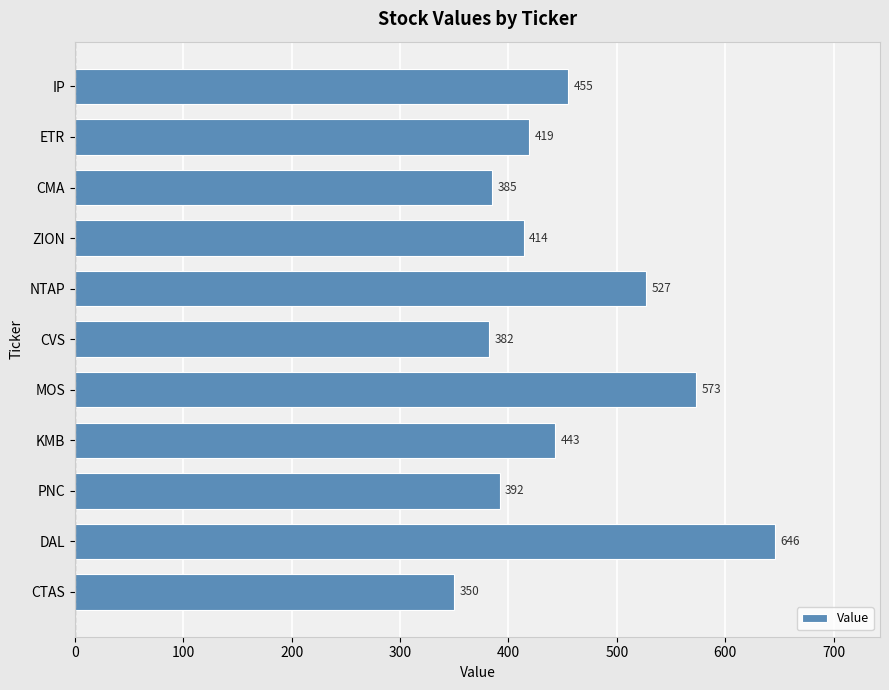

Are the bars horizontal?

Yes